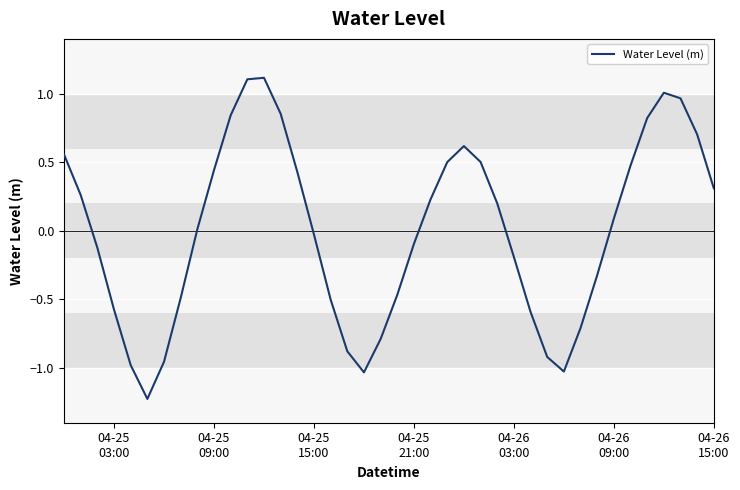

How many negative values are there?

19